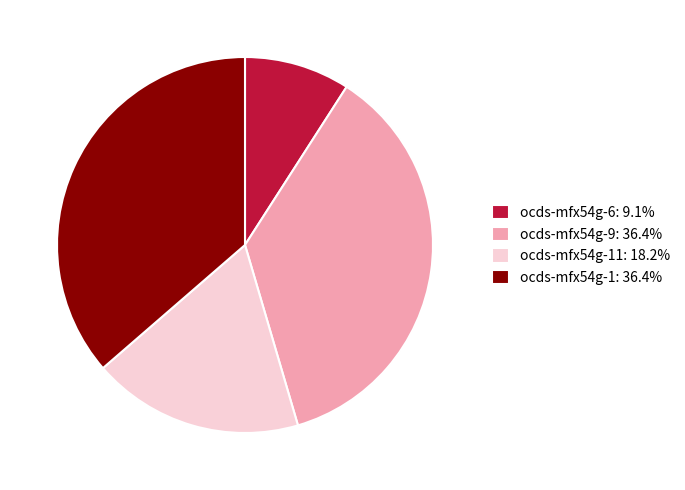

Approximately how many times larger is the value at ocds-mfx54g-1: 36.4% compared to ocds-mfx54g-9: 36.4%?

1.0